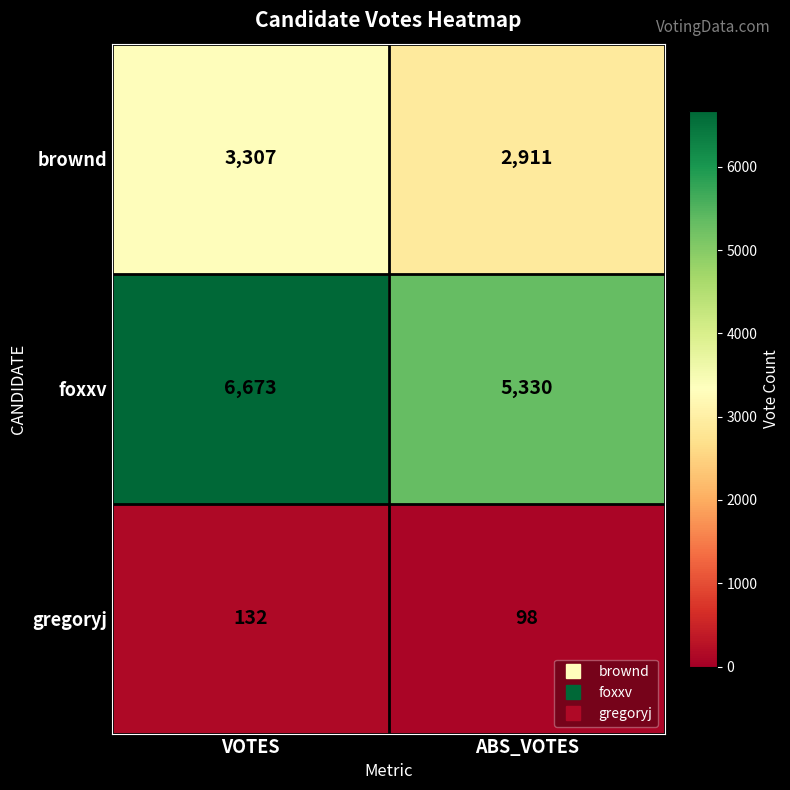

What is the lowest value of the gregoryj series?

98